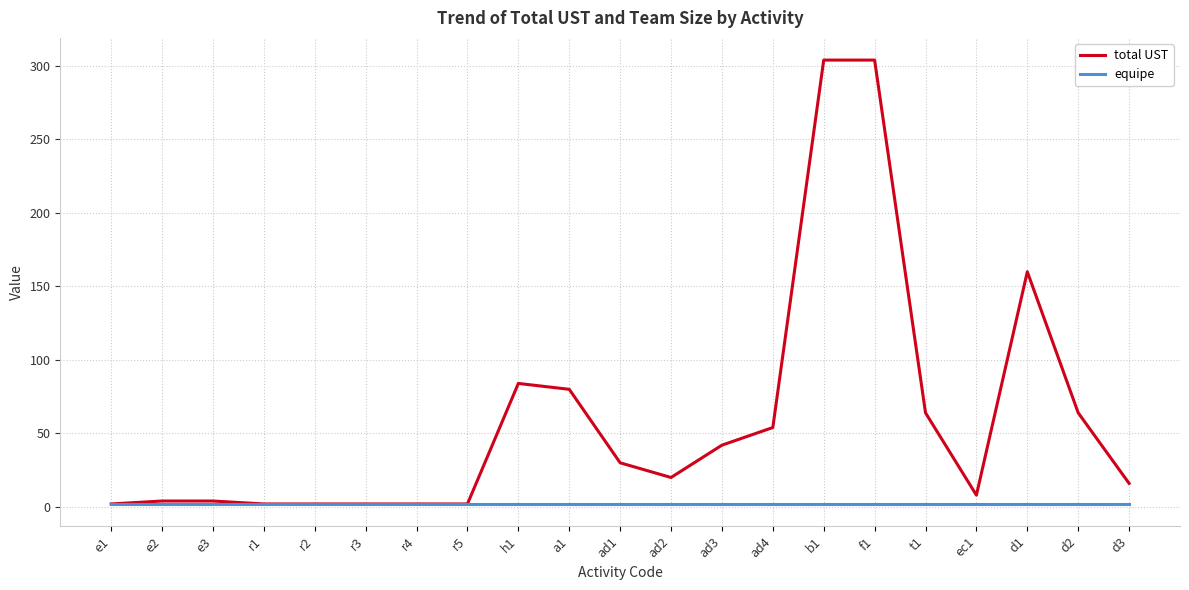

At how many categories does at least one series exceed 268?

2